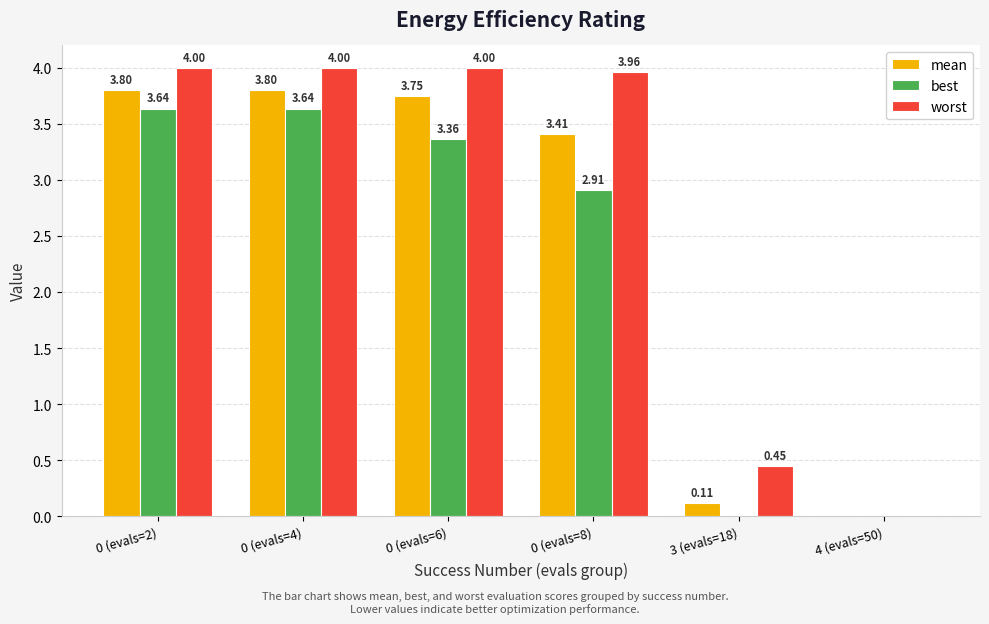

What is the sum of all worst values?

16.4